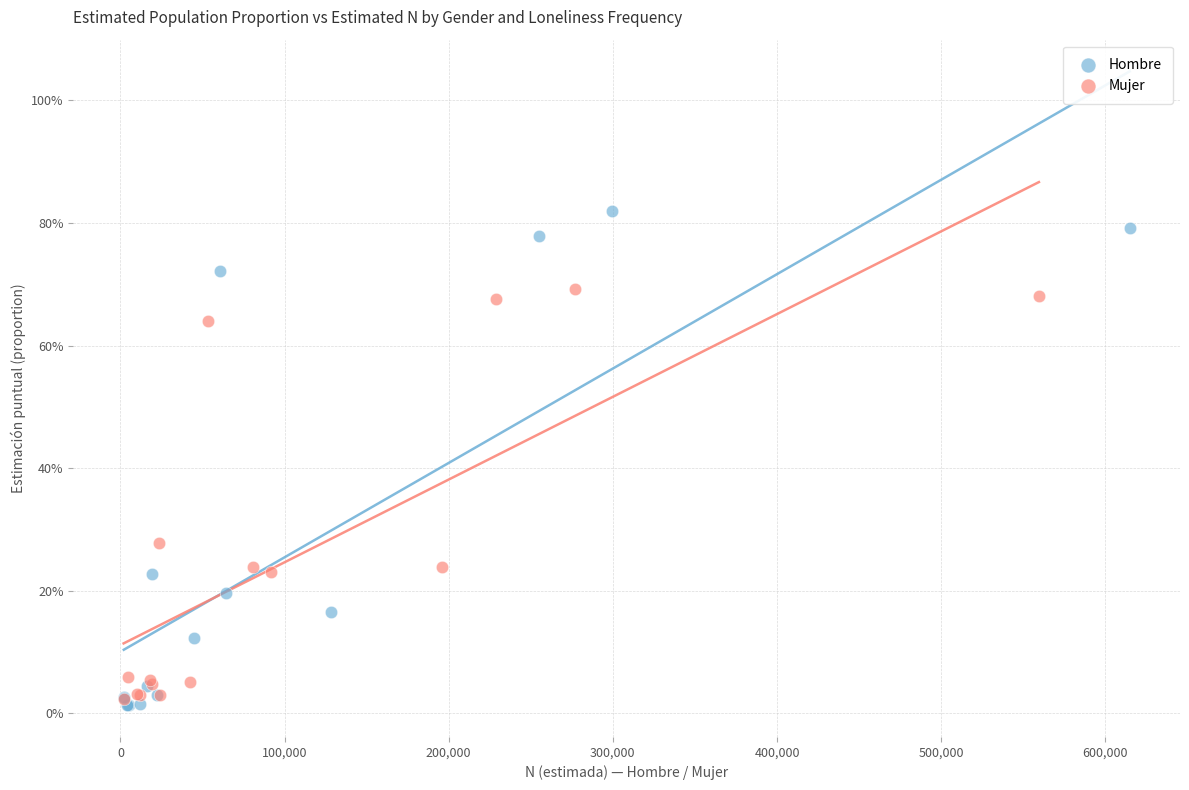

Which series contains the highest Y value?

Hombre